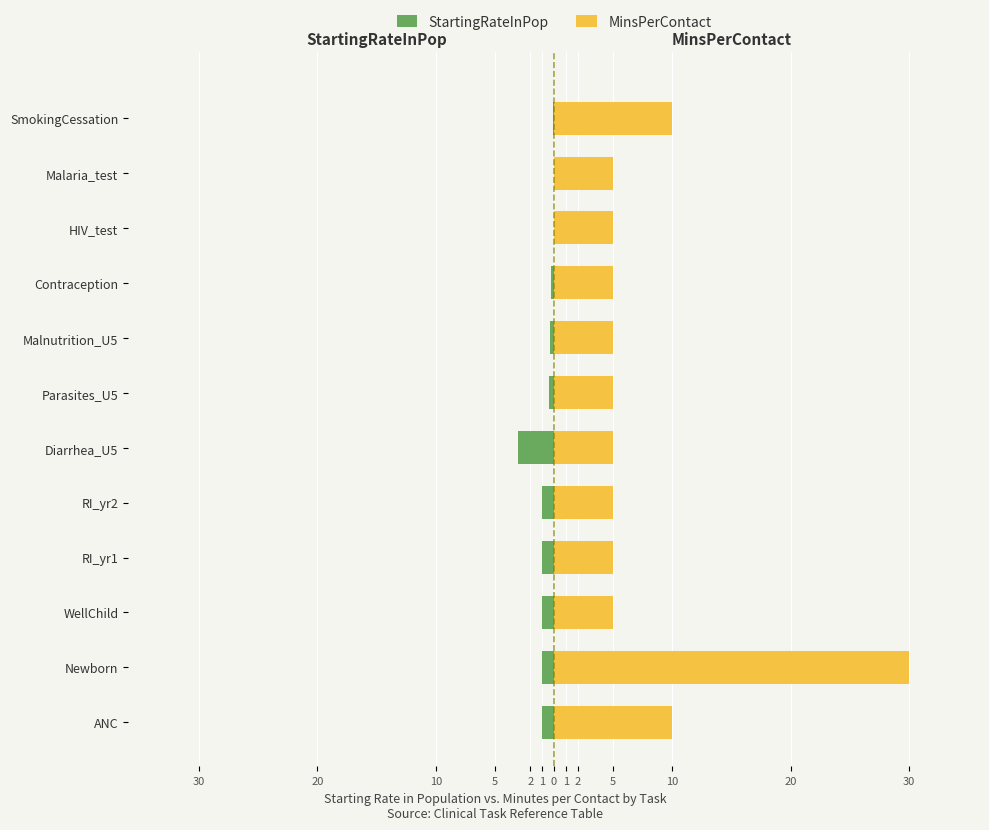

Does the chart contain stacked bars?

No